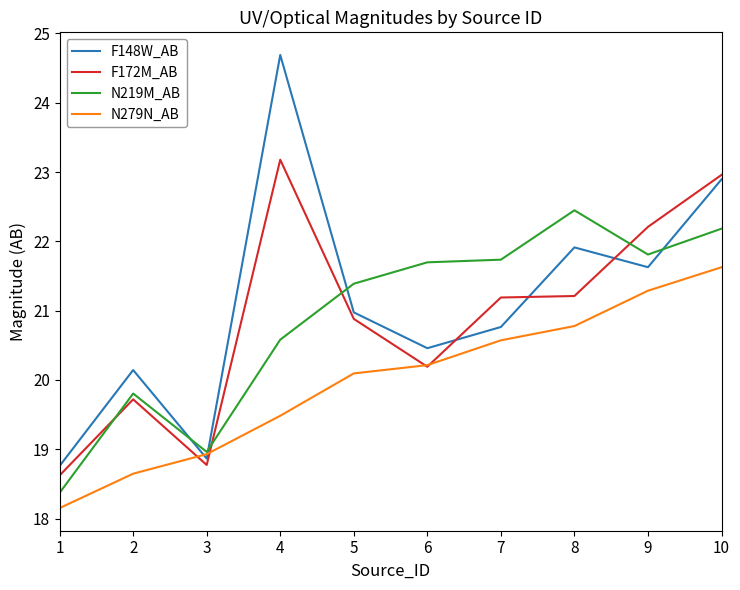

Between 1 and 10, which series saw the biggest shift?

F172M_AB